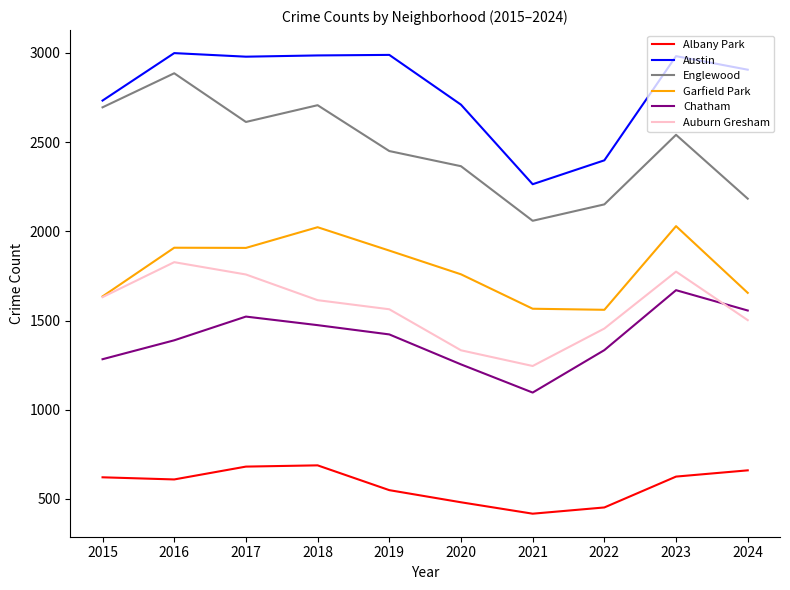

True or false: Albany Park and Austin cross at least once.

False